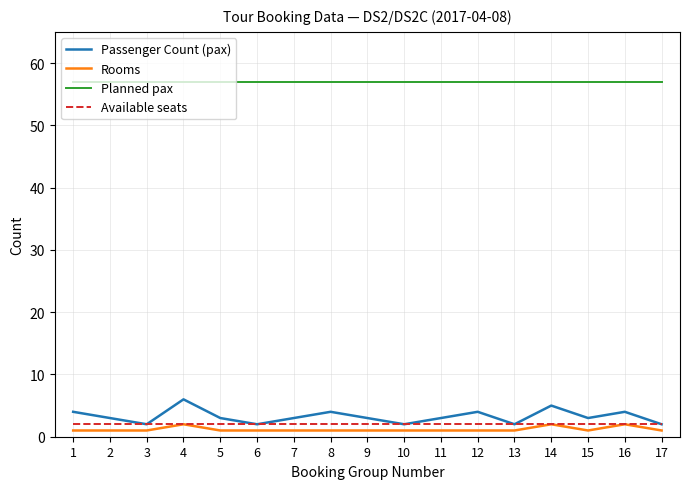

What is the maximum value shown in the chart?

57